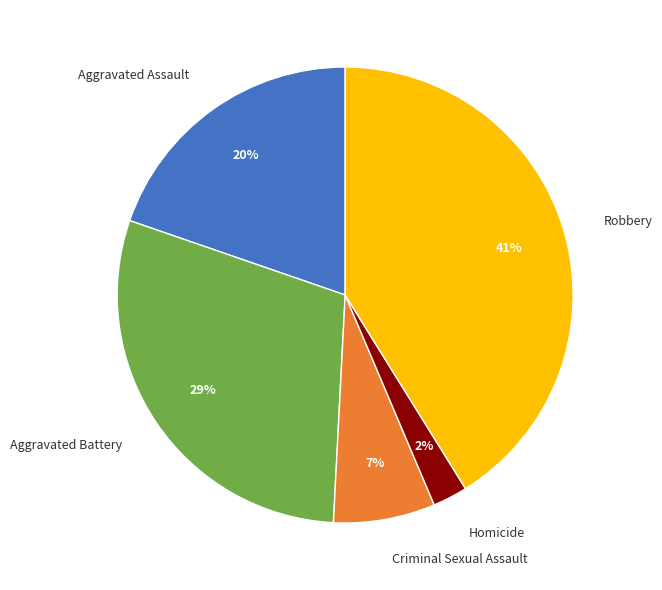

What is the largest slice in the pie chart?

Robbery